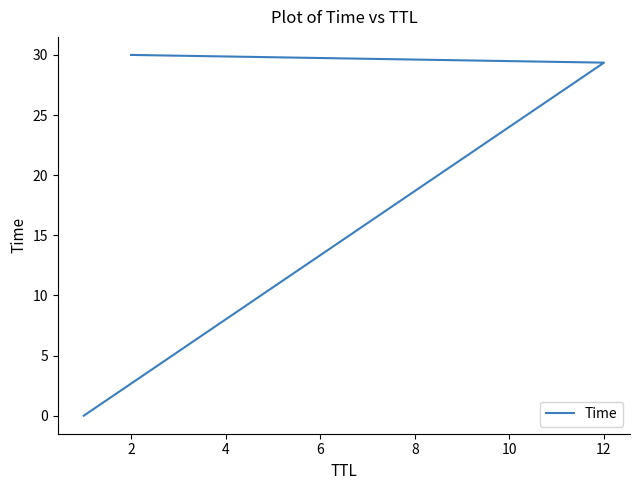

Reading left to right, extract all data points from this chart.

0.0	29.4	30.0